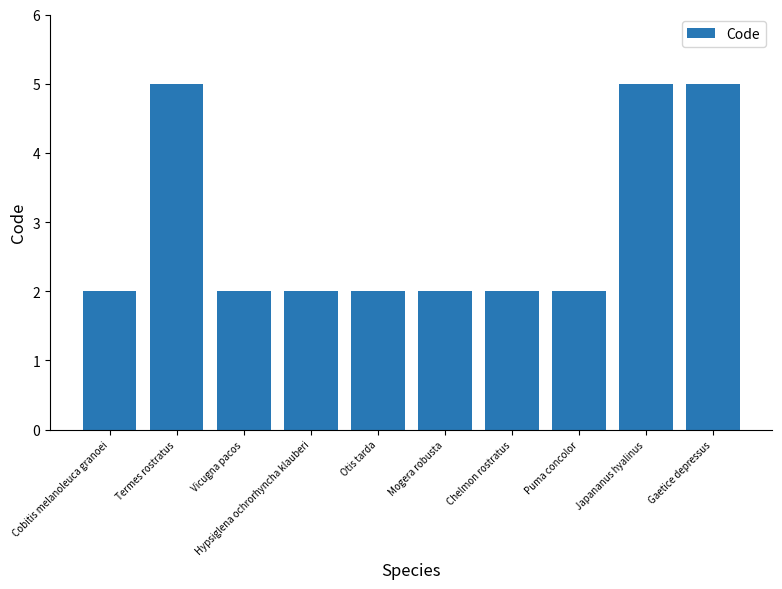

How many categories are shown in the chart?

10